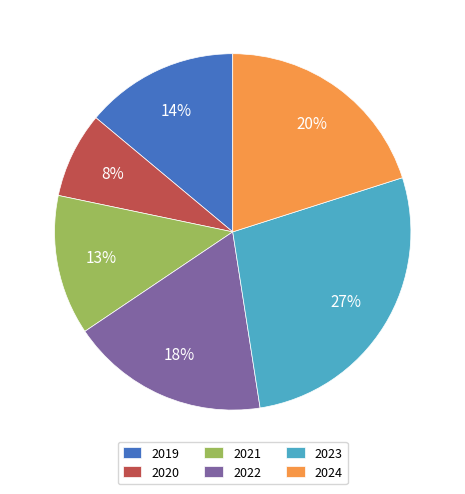

To the nearest percent, what is the average slice percentage?

17%